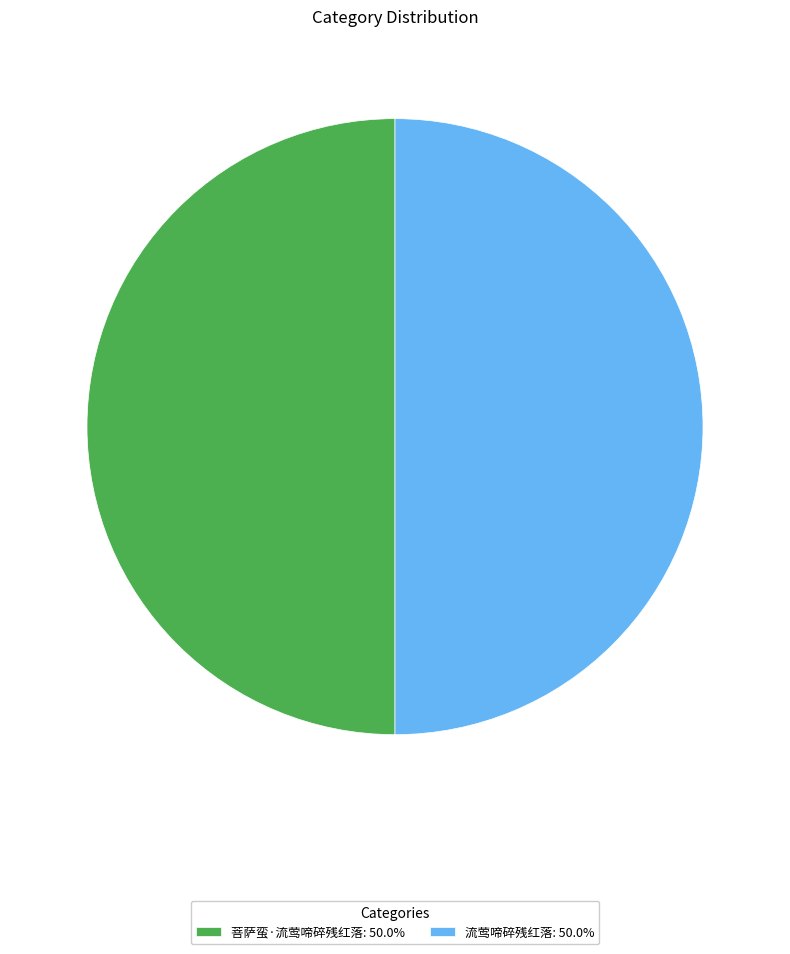

Combined, do 菩萨蛮·流莺啼碎残红落: 50.0% and 流莺啼碎残红落: 50.0% account for over 50%?

Yes